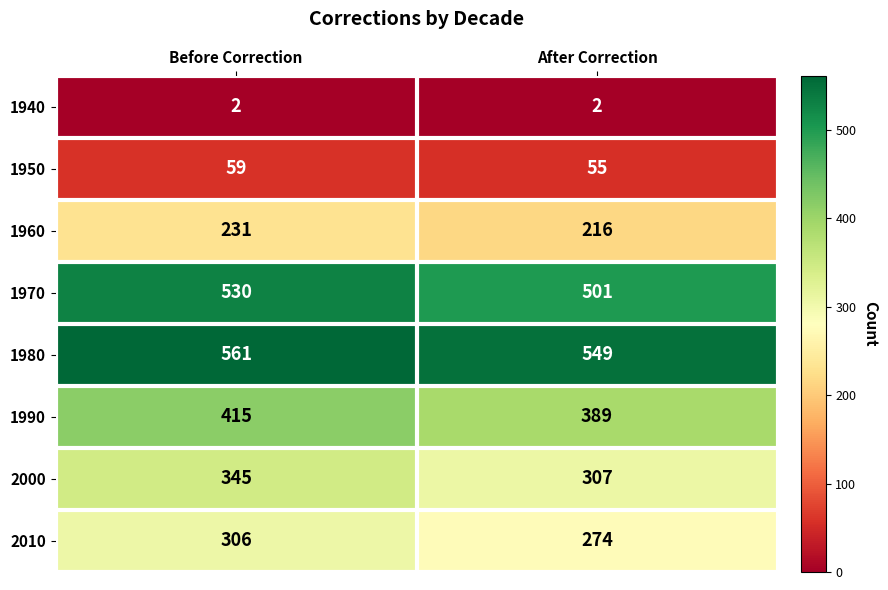

What is the smallest value displayed?

2